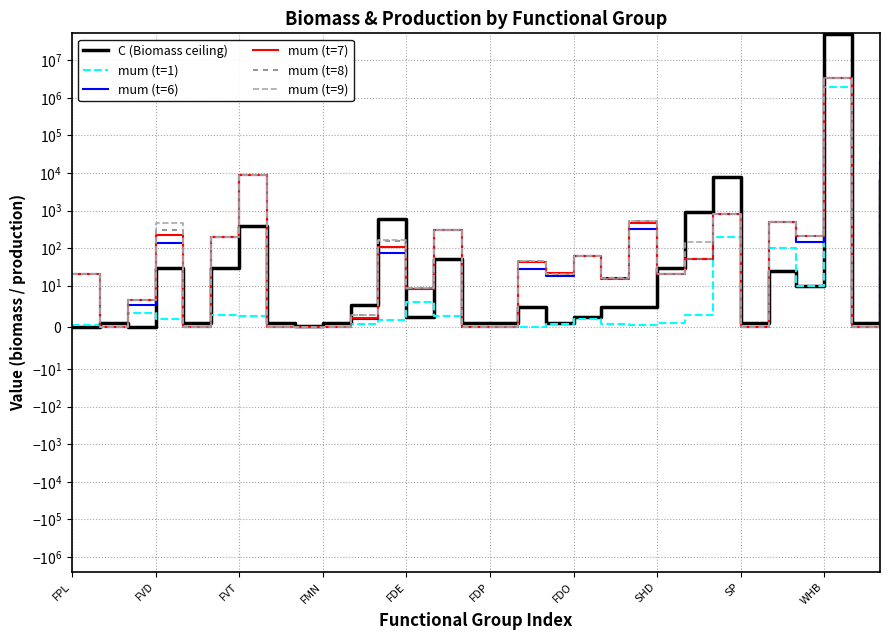

Count the number of categories in the chart.

30